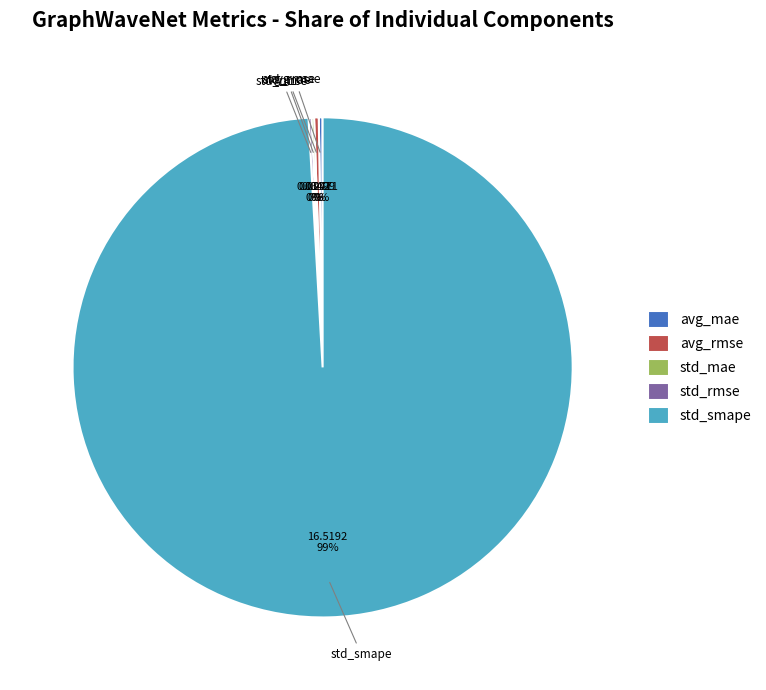

The std_smape slice represents 89% of the pie. True or false?

False